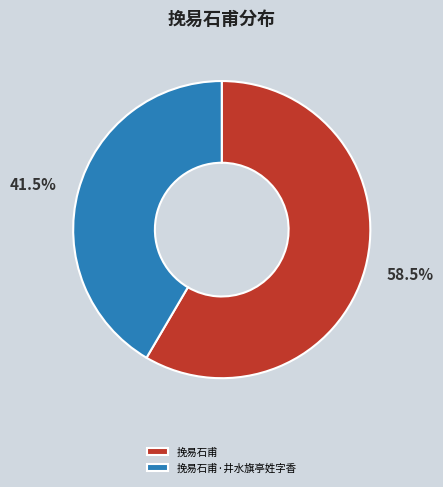

To the nearest percent, what is the average slice percentage?

50%